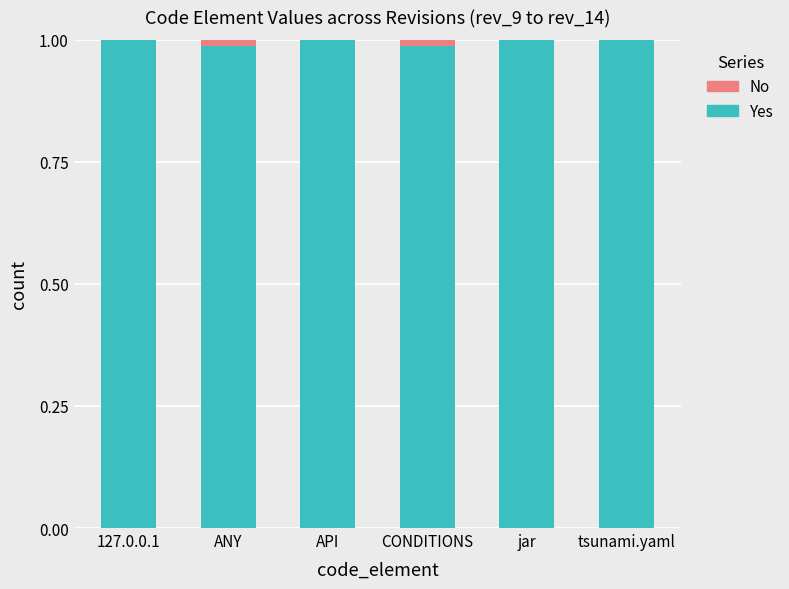

True or false: Yes has a value of 0.4 at API.

False